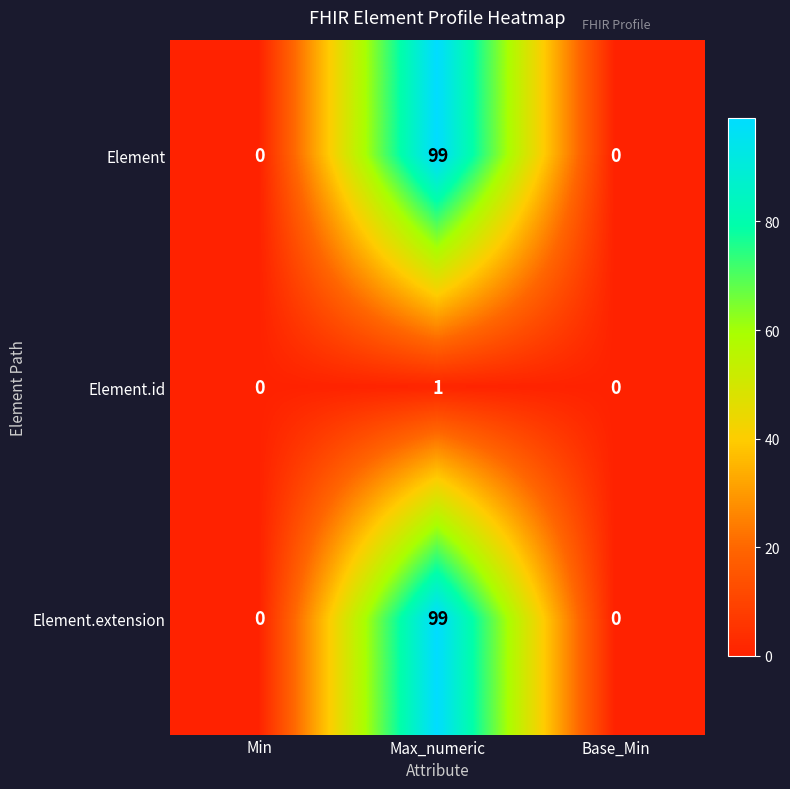

True or false: Element has a value of -32 at Base_Min.

False